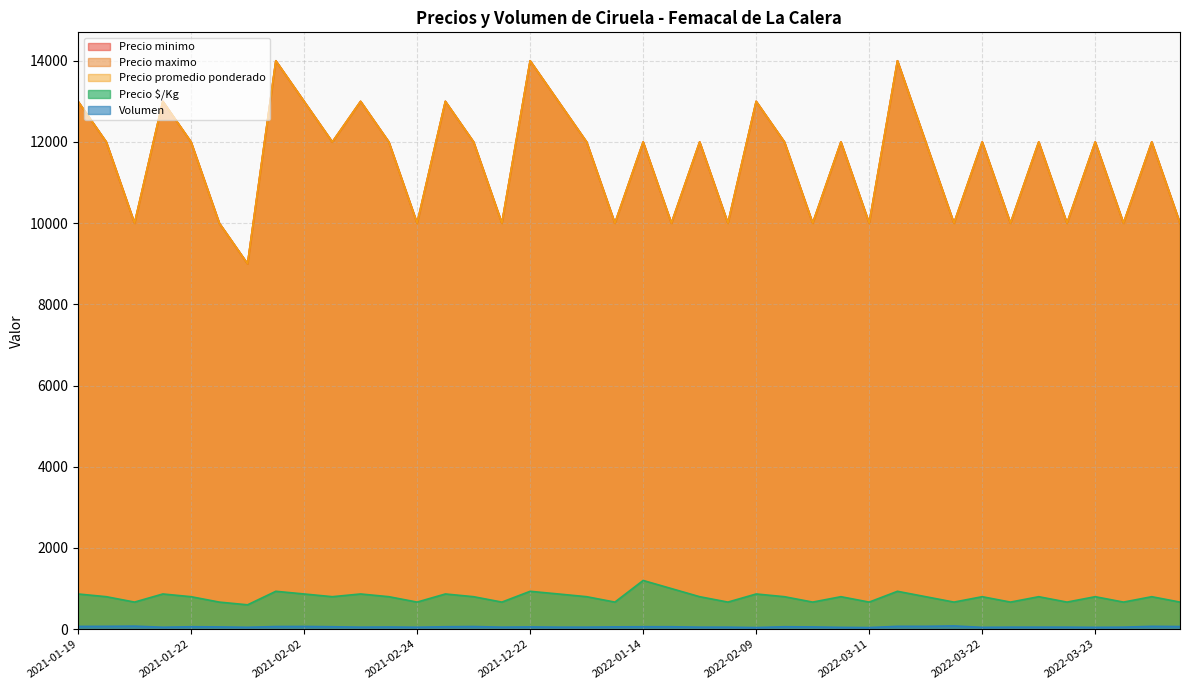

Does the chart display data point markers on the line(s)?

No